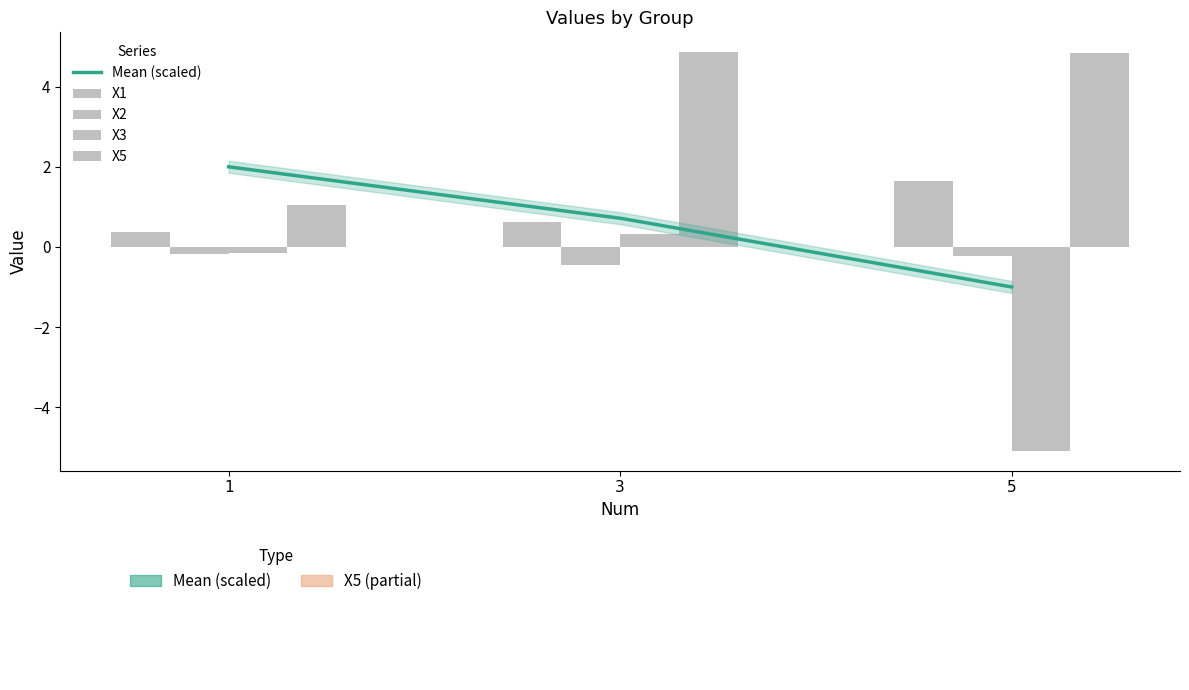

Is the value of X3 at 3 greater than the value of X1 at 5?

No